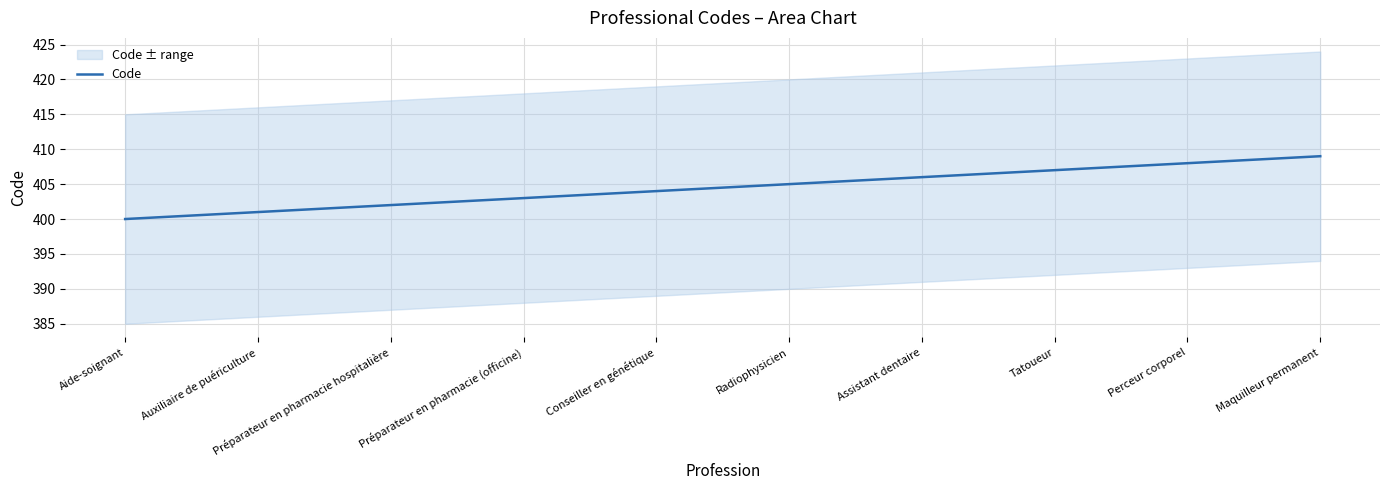

How many lines are shown in the chart?

1